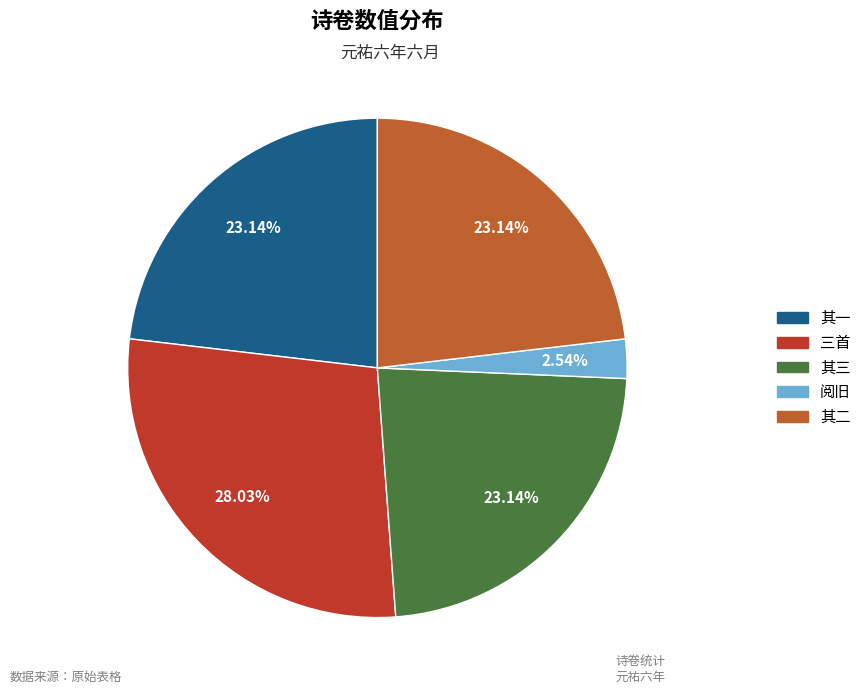

Does any single category account for the majority?

No